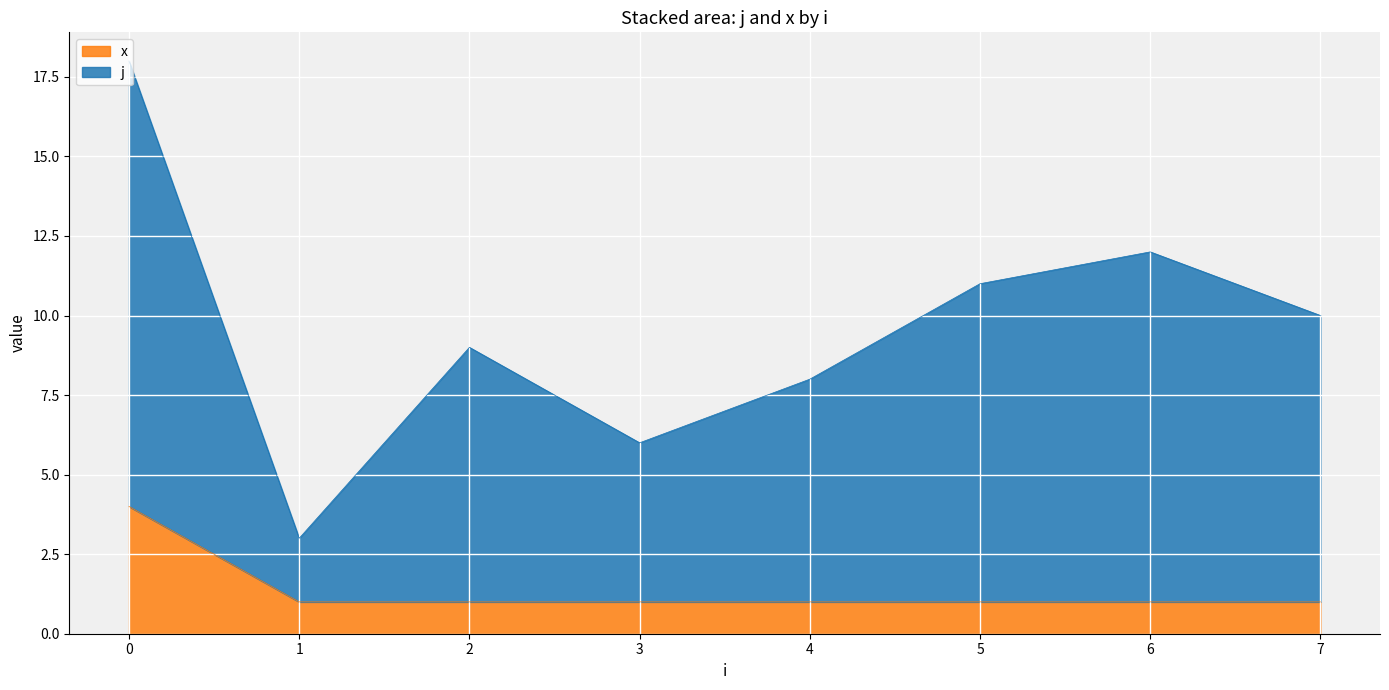

Count the number of data series in this chart.

2